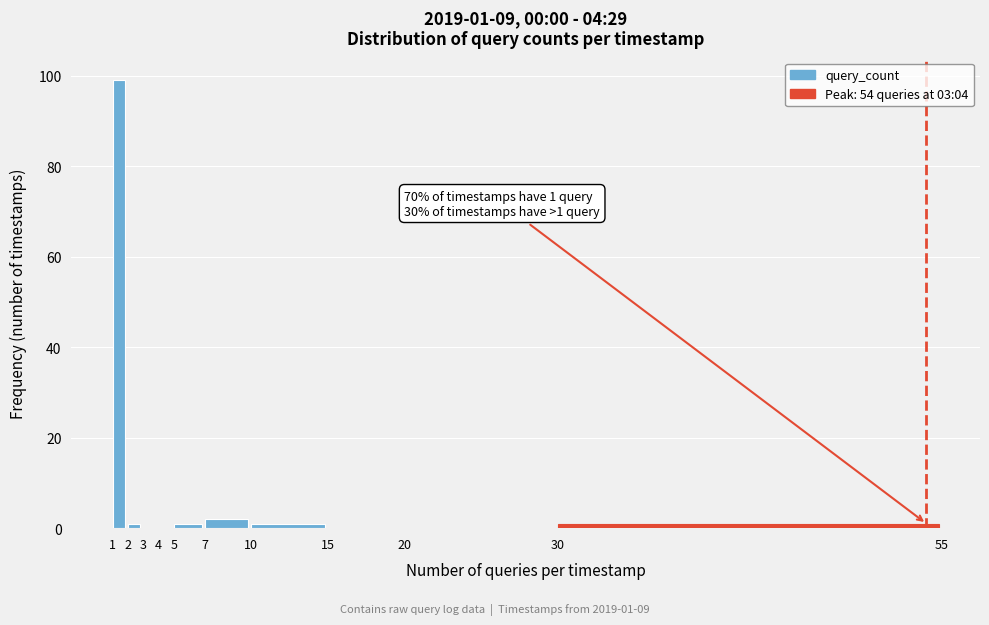

Over which range of the x-axis is the bar tallest?

1 to 2